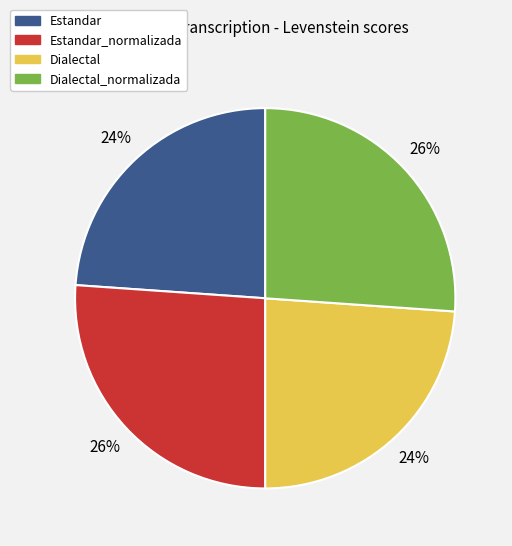

Combined, do Estandar_normalizada and Dialectal_normalizada account for over 50%?

Yes